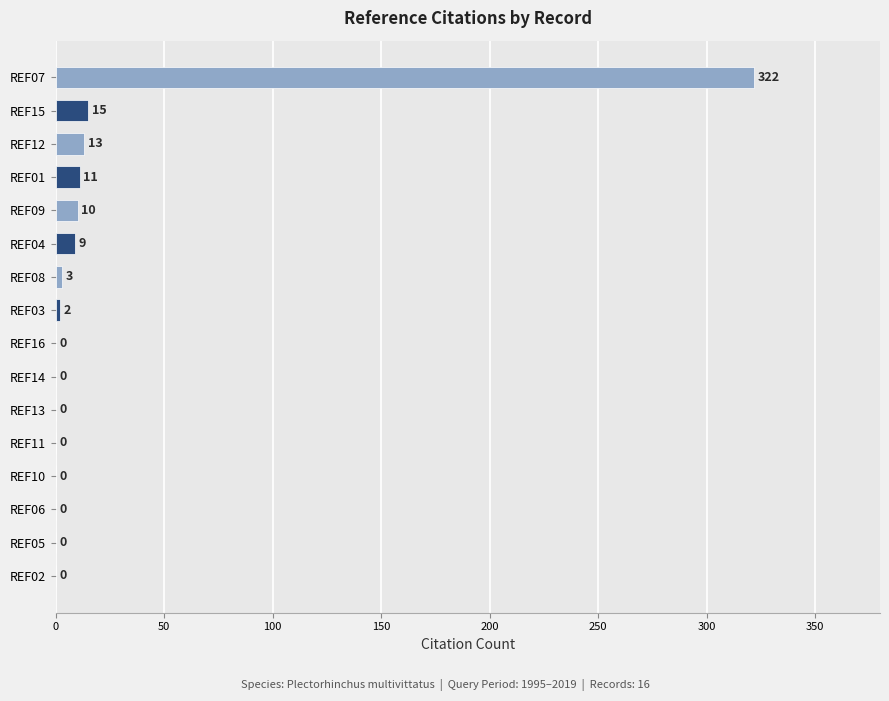

Where is the data nearest to the value 161?

REF15